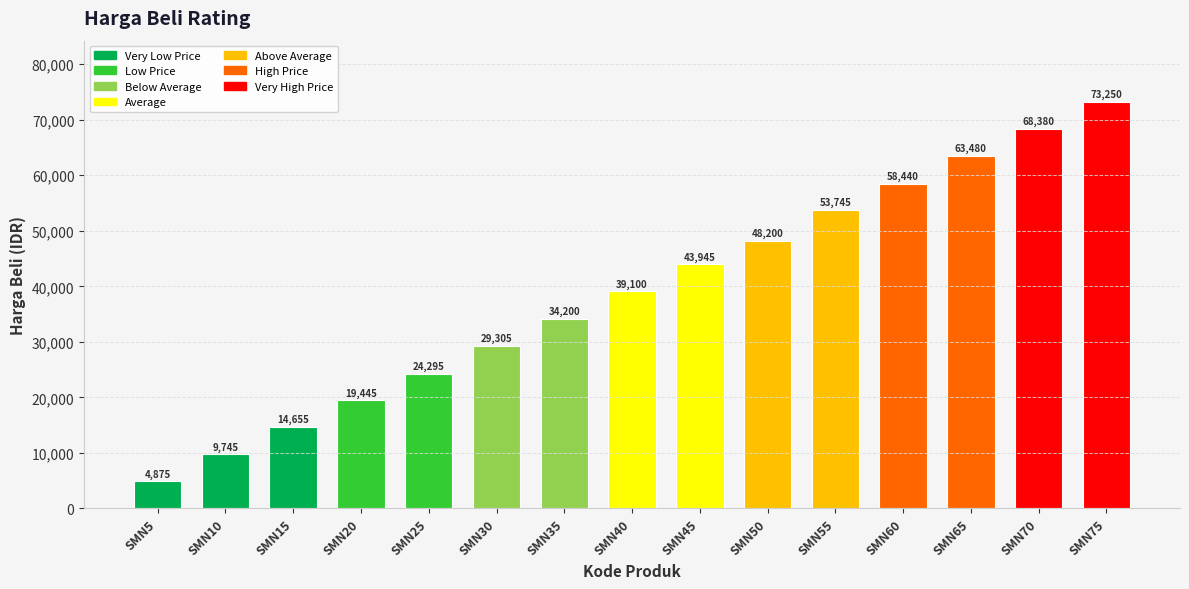

Reading left to right, extract all data points from this chart.

4875	9745	14655	19445	24295	29305	34200	39100	43945	48200	53745	58440	63480	68380	73250